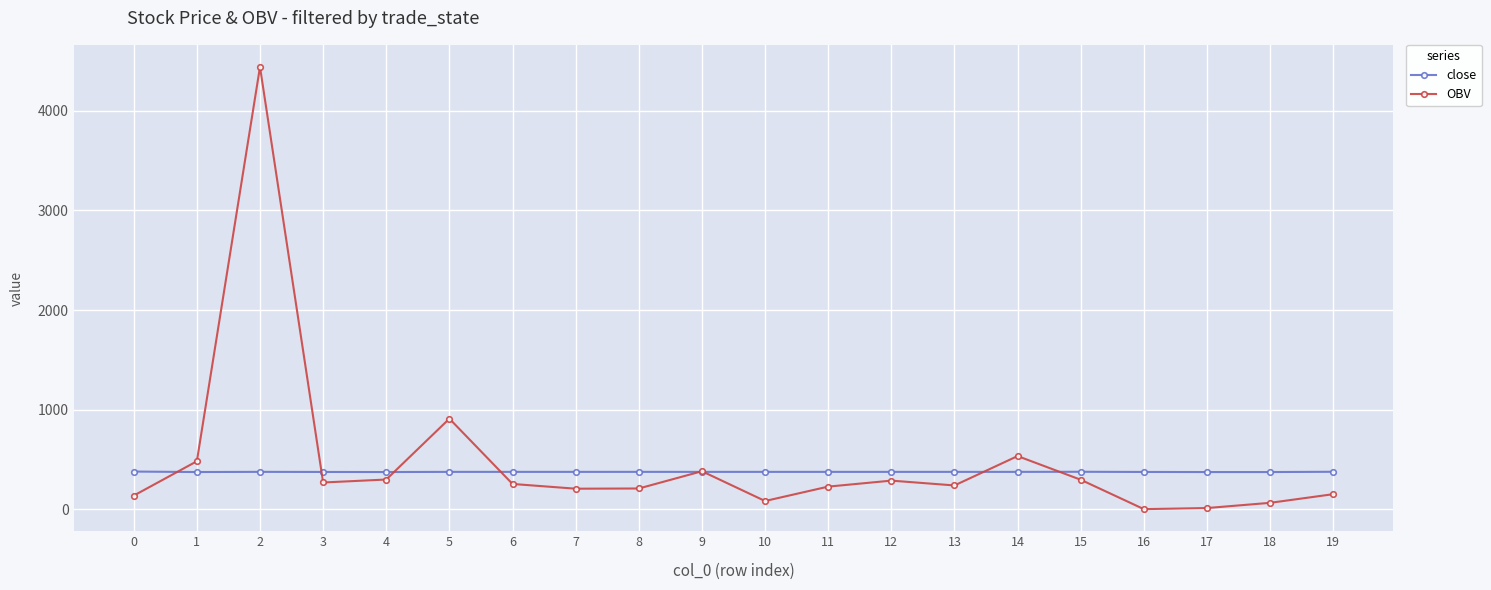

The value of OBV at 14 is 210.3. True or false?

False